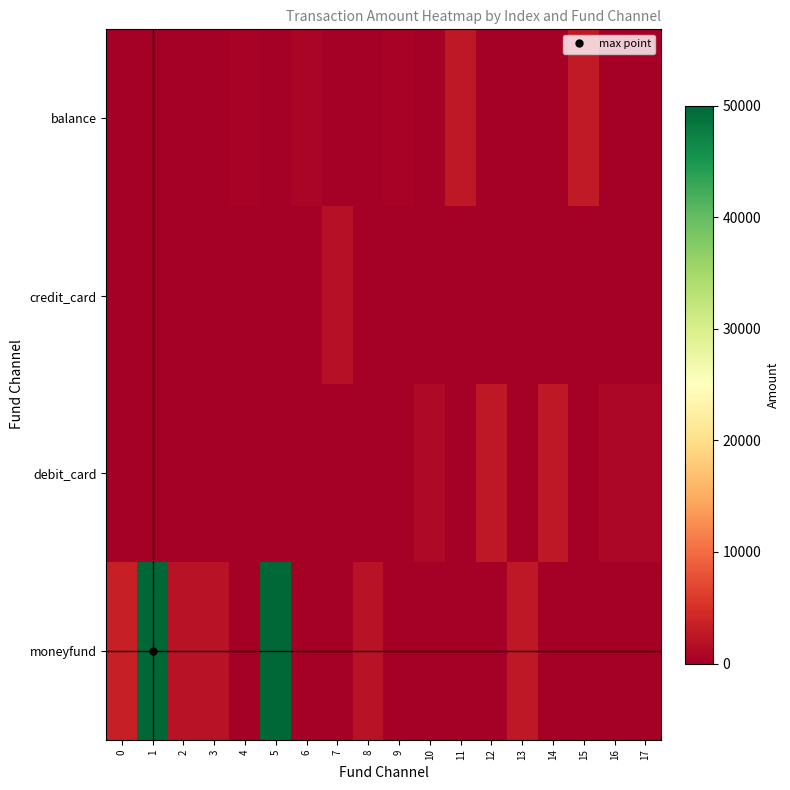

Between 3 and 5, which series saw the biggest shift?

row_3